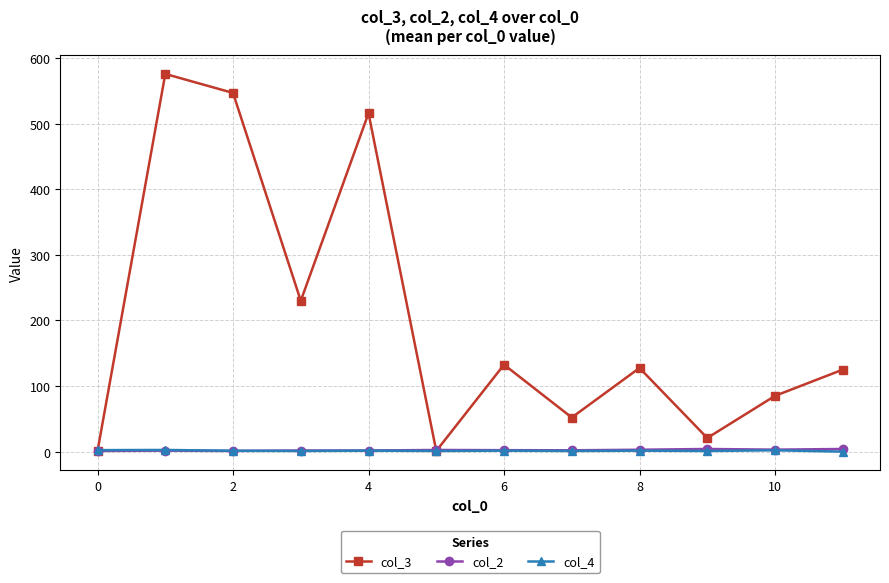

At how many categories does at least one series exceed 14?

10